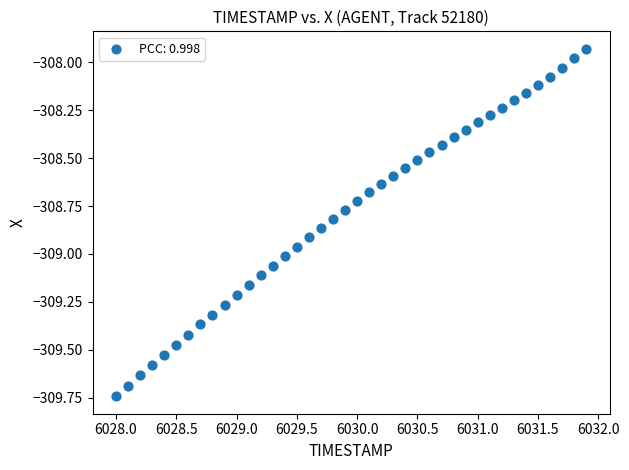

What is the range of Y values (max minus min)?

1.8